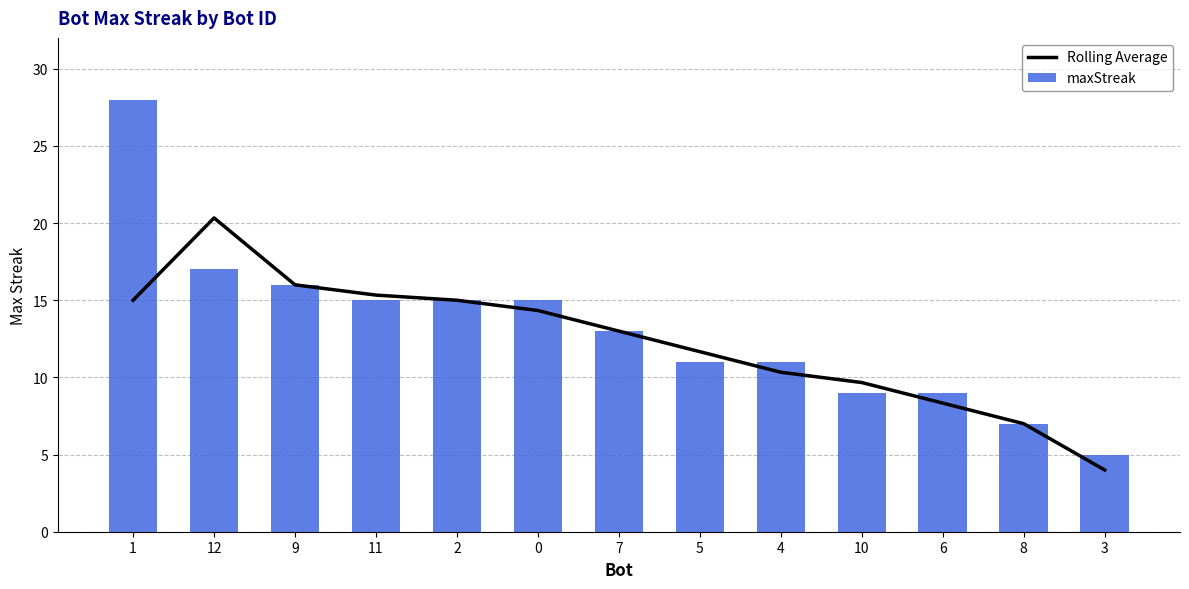

At how many categories does at least one series exceed 5?

12